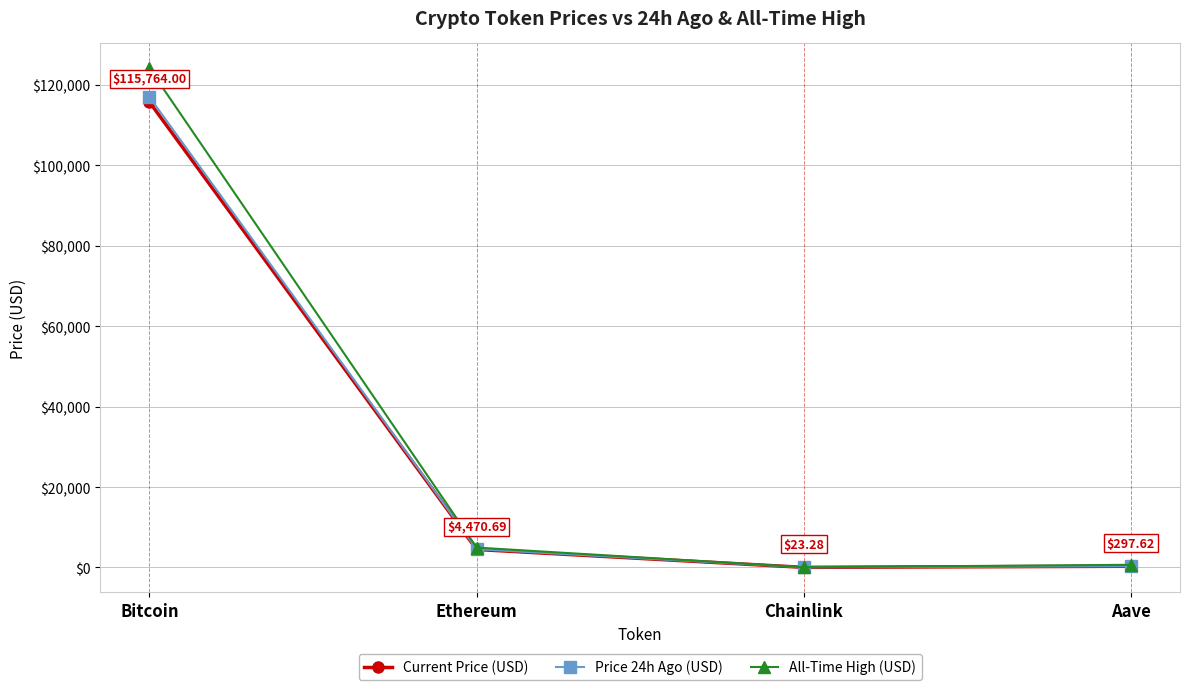

Is it true that Price 24h Ago (USD) equals 24.6 at Chainlink?

True